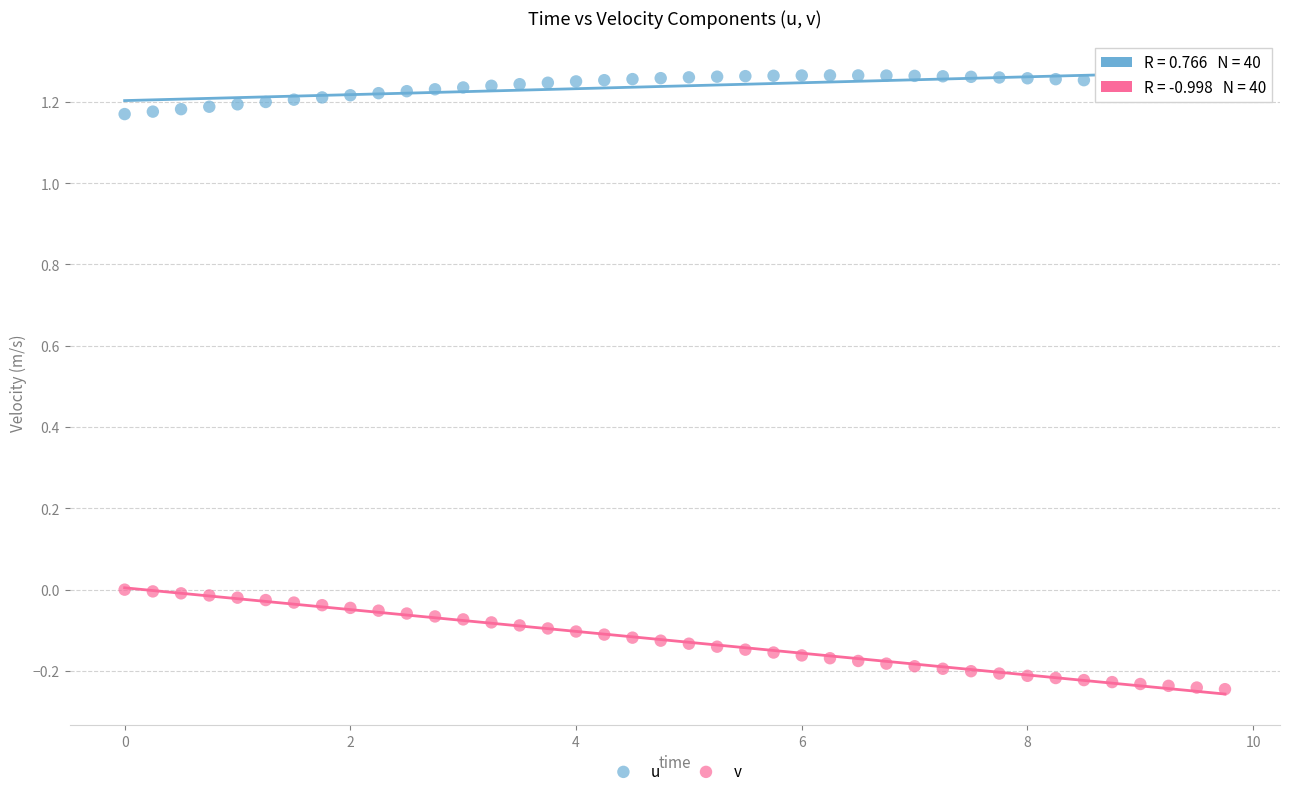

Across all data points, what is the range of X values (max minus min)?

9.8